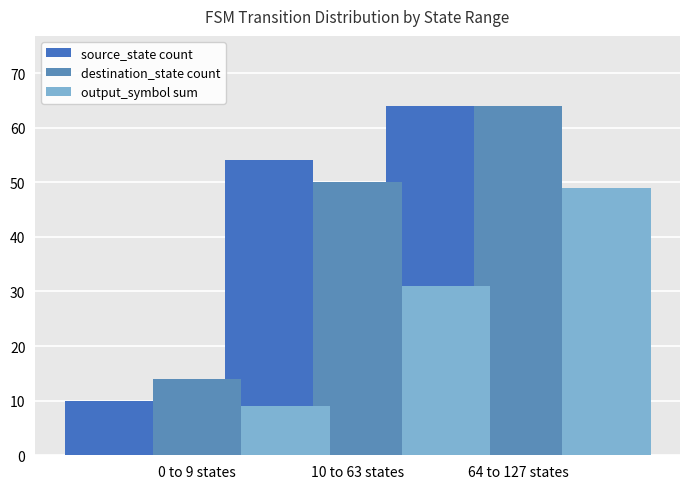

At how many categories does at least one series exceed 53?

2